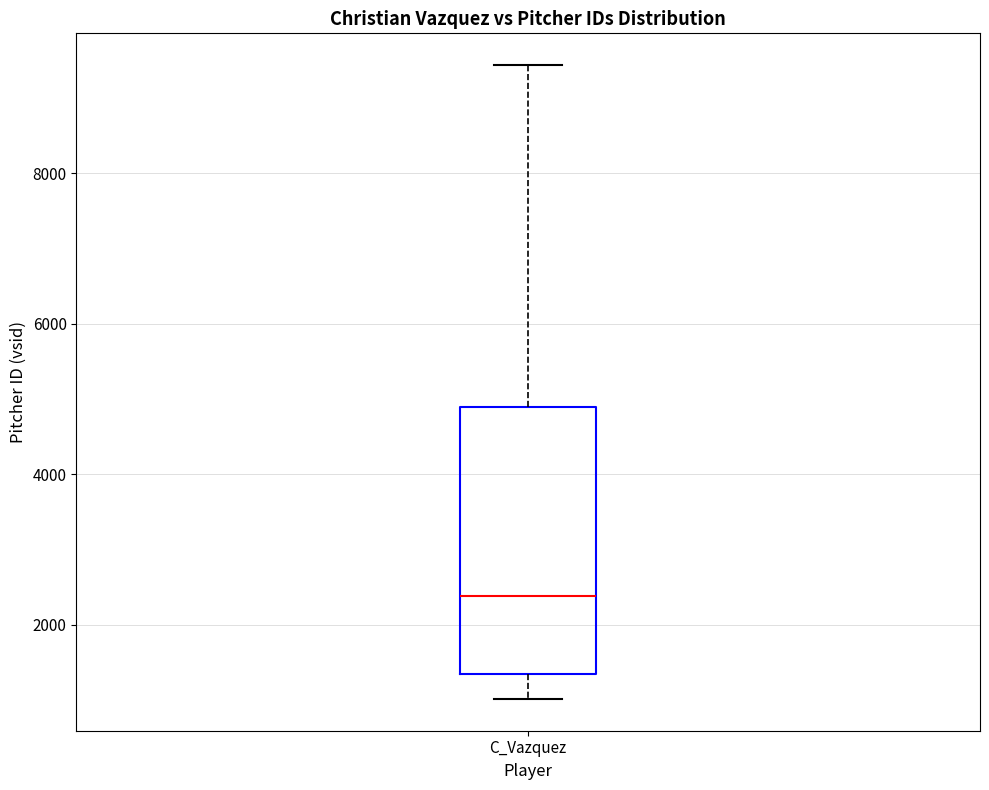

Where is the lower edge of the box for C_Vazquez on the y-axis? The values are not printed on the chart, so give them approximately, as read against the axis.

1400